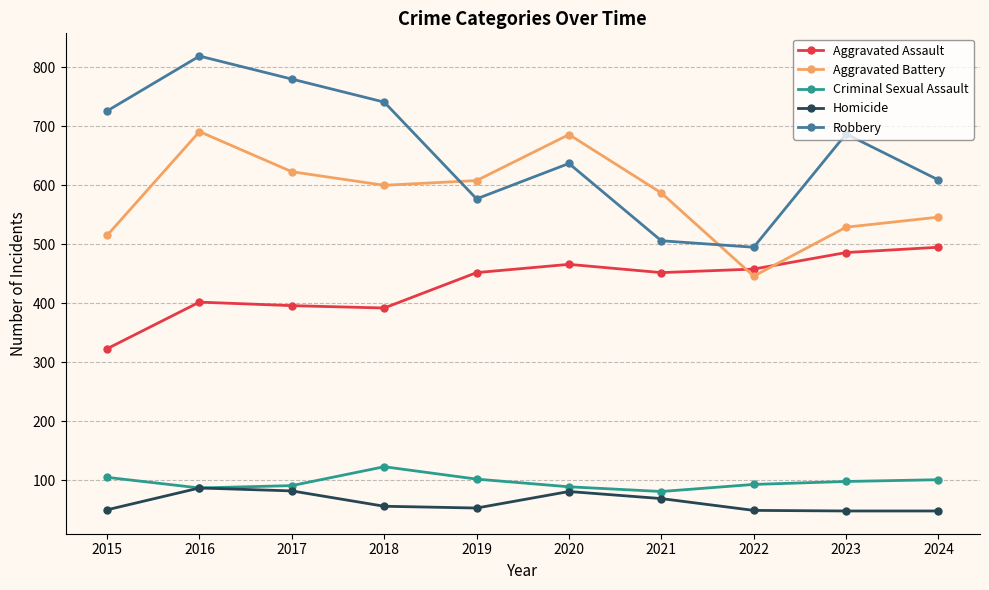

The value of Homicide at 2018 is 56. True or false?

True